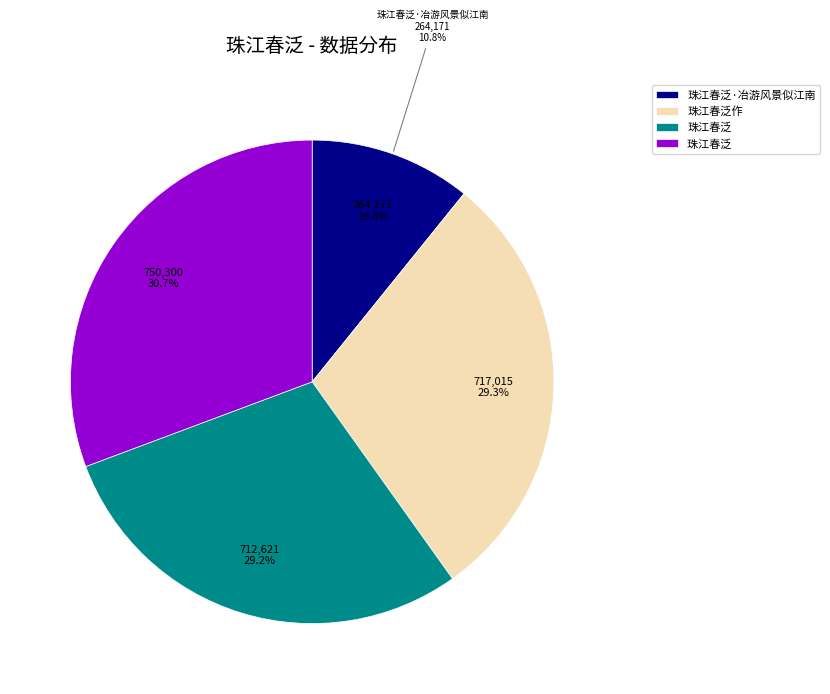

Is 珠江春泛作 the majority of the pie?

No